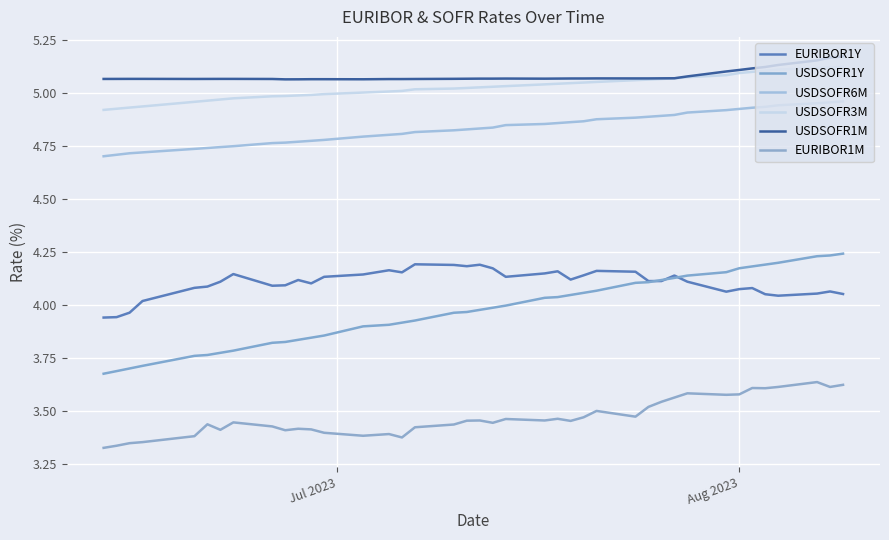

Does the chart display data point markers on the line(s)?

No